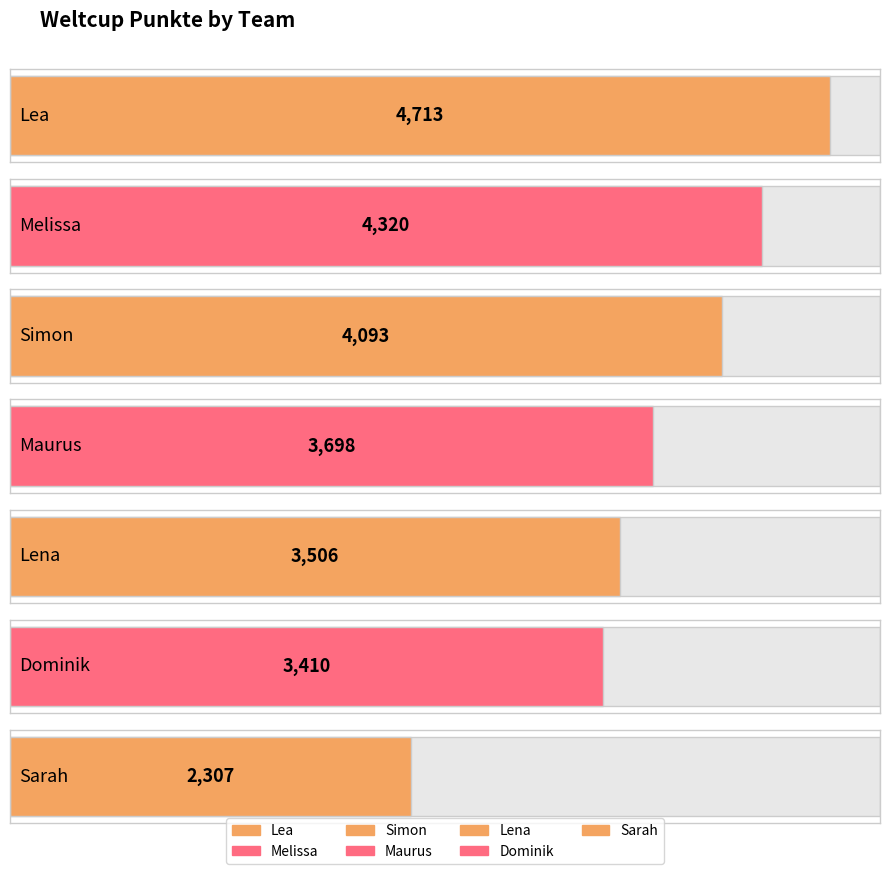

What is the difference between the maximum and second lowest values?

1303